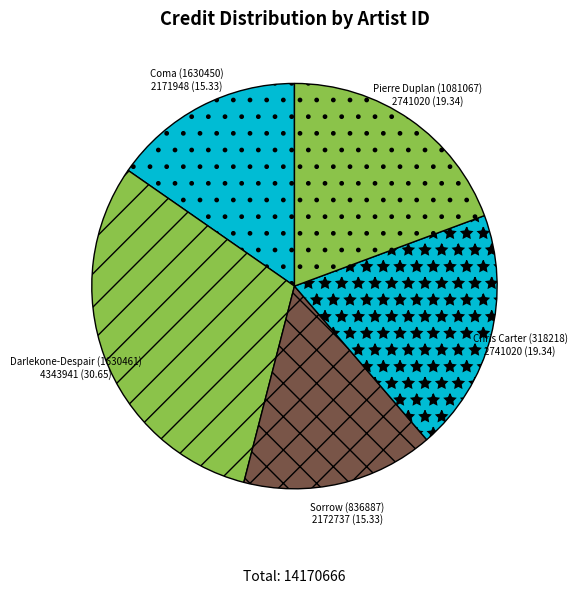

Do Coma (1630450) and Chris Carter (318218) together represent more than half of the pie?

No